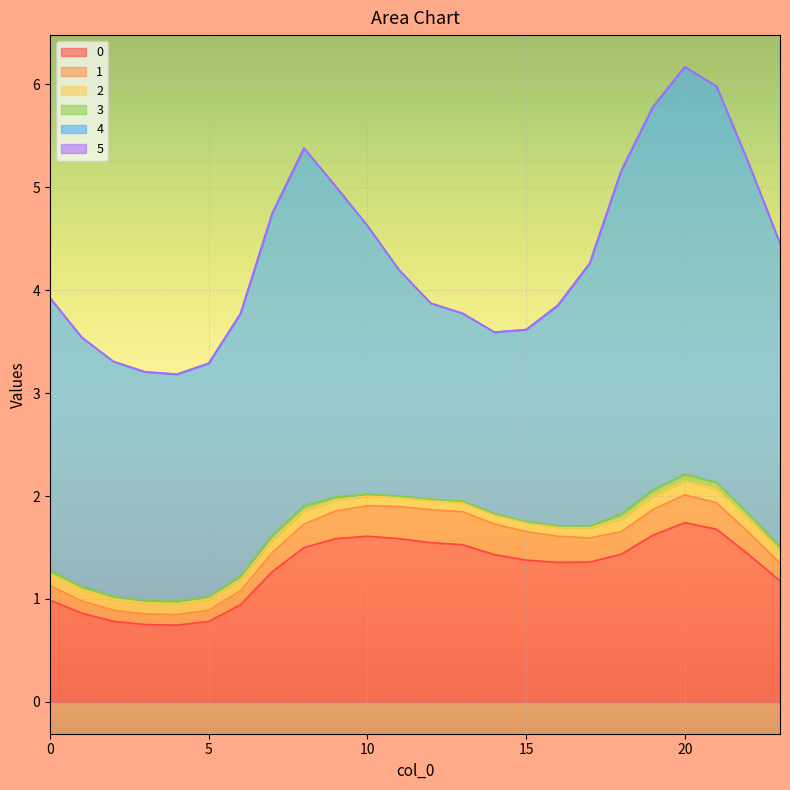

List the labels in order of 2 value, smallest first.

15, 11, 14, 12, 16, 13, 10, 17, 9, 4, 3, 5, 2, 1, 6, 0, 23, 7, 18, 8, 22, 19, 21, 20